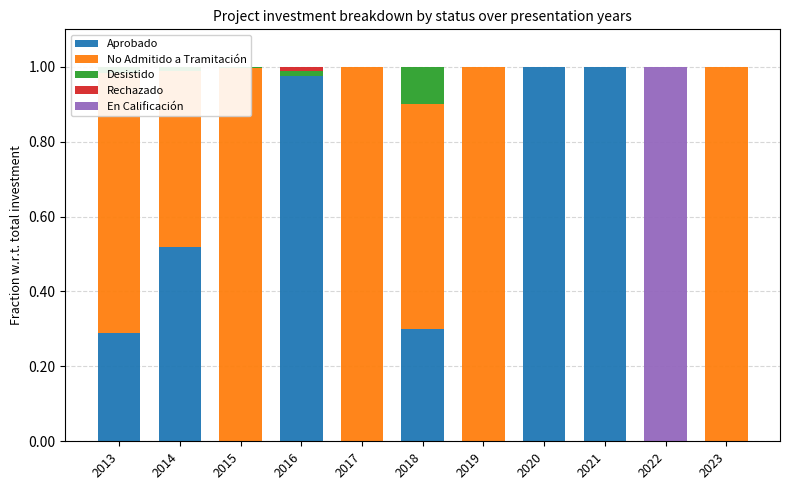

What is the difference between the maximum and minimum values in the En Calificación series?

1.0